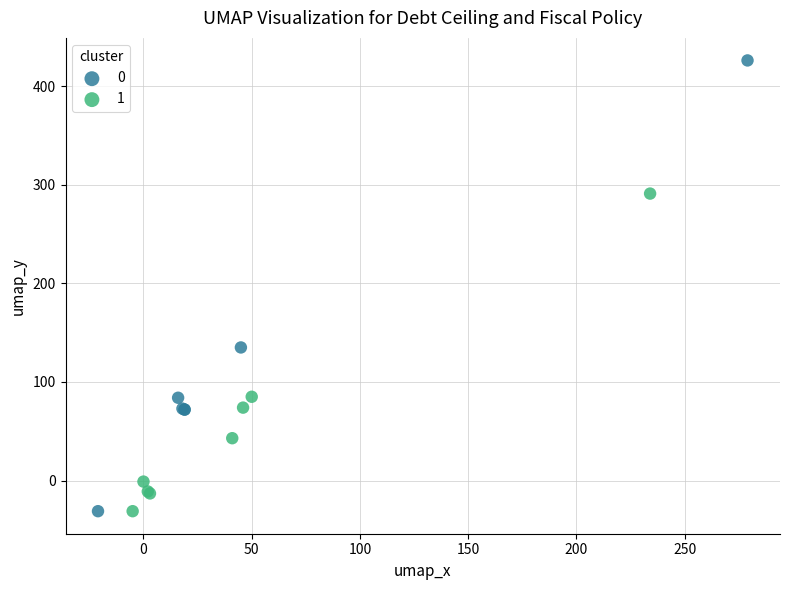

What are all the series names shown in the legend?

0, 1